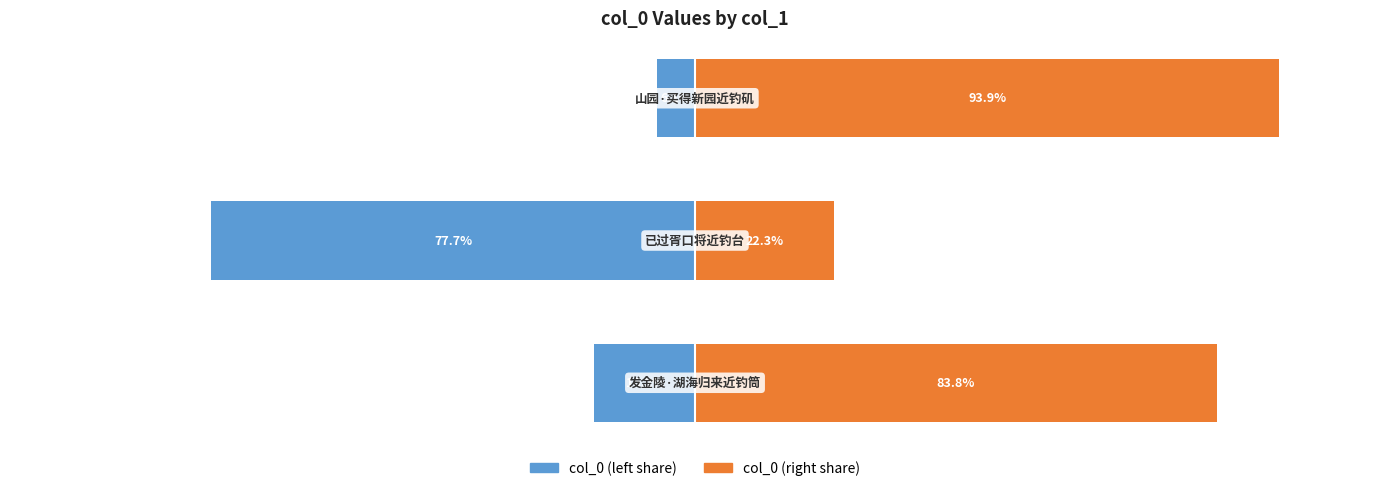

What is the lowest value of the col_0 (right) series?

22.3